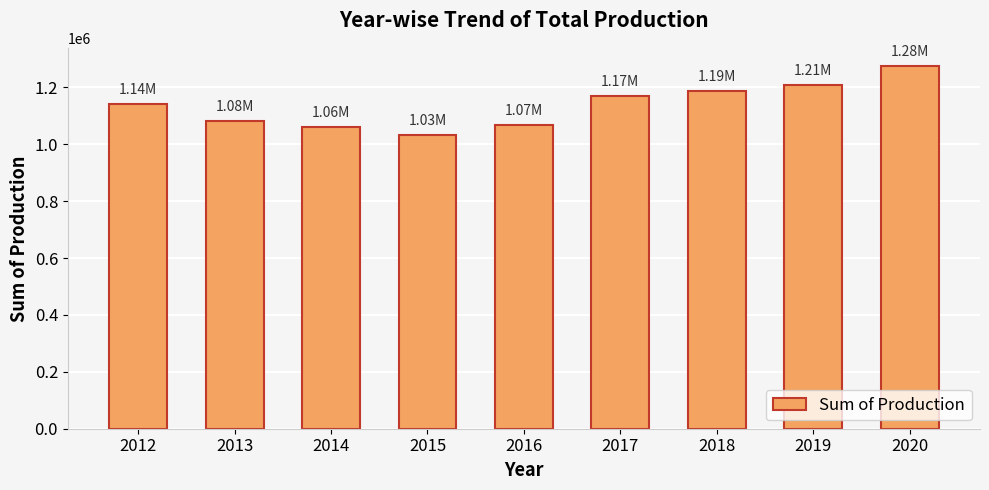

Which category has the highest value across all series?

2020